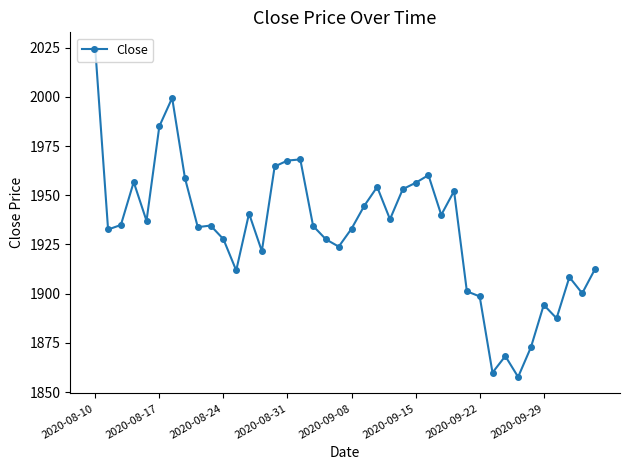

What is the minimum value shown in the chart?

1857.7